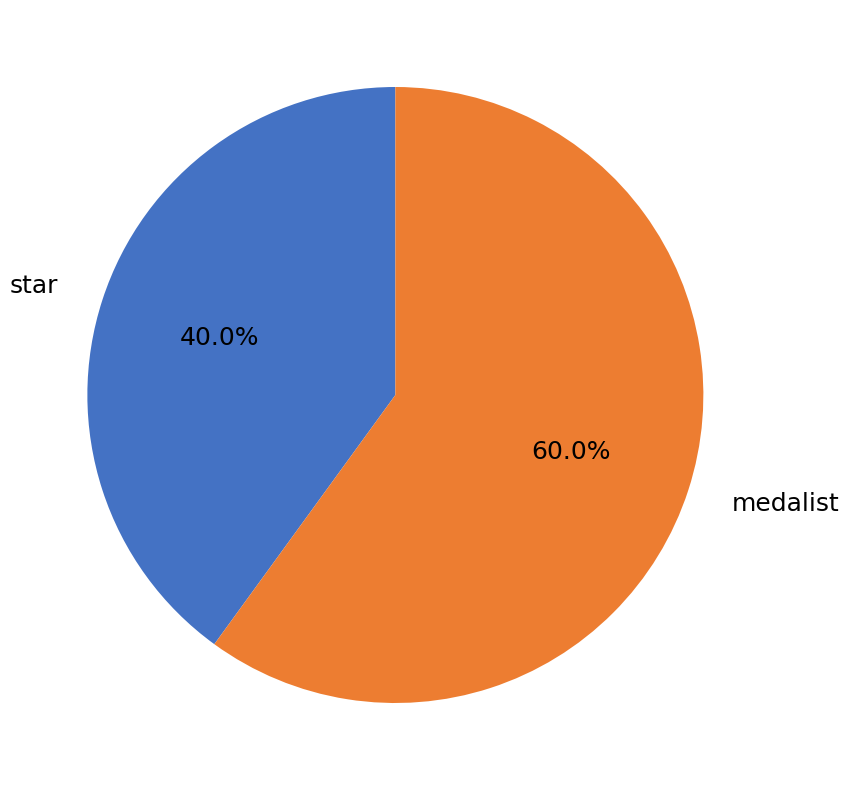

True or false: medalist accounts for 60% of the total.

True